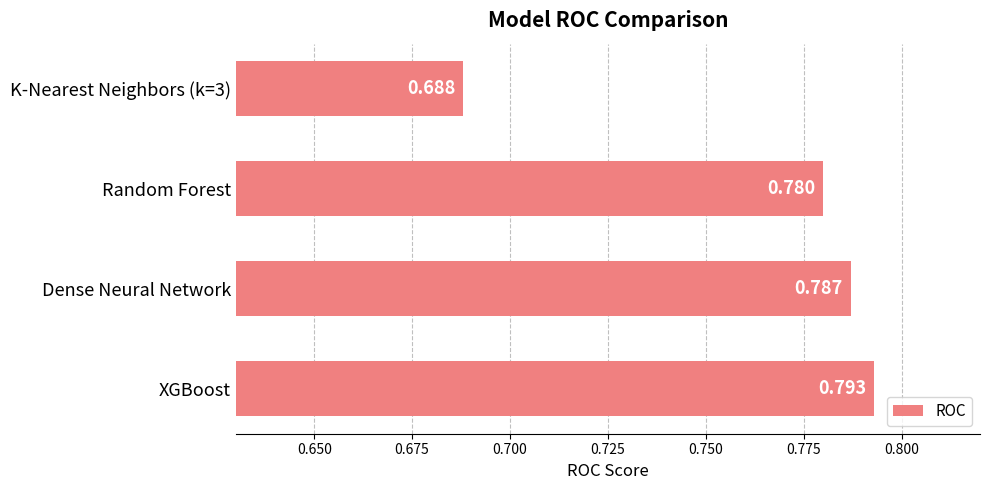

Count the values in the range 0 to 1.

4